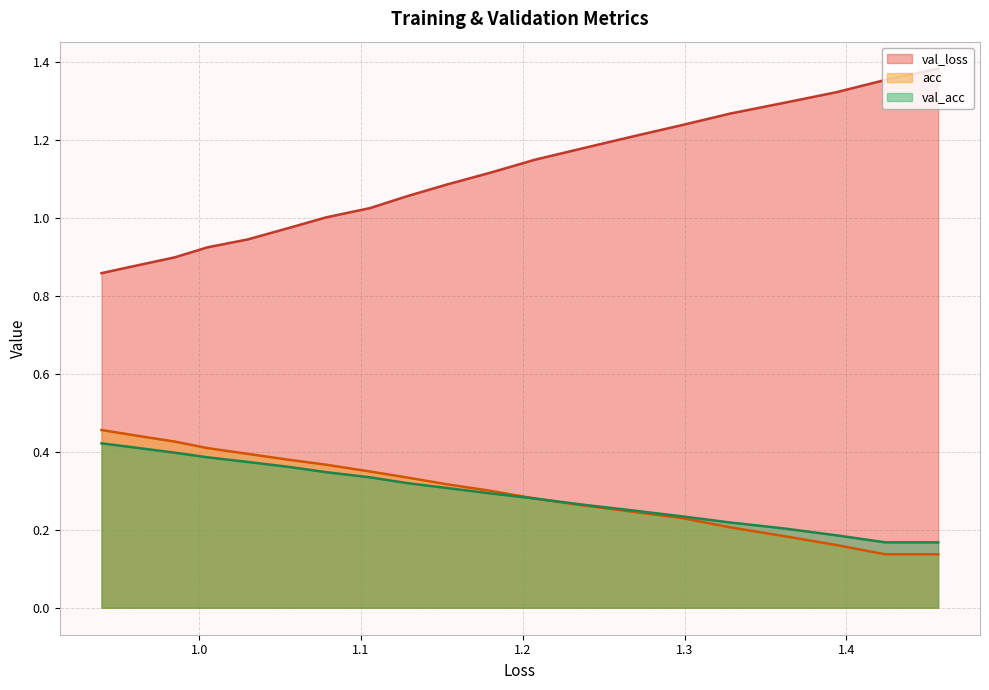

Does the chart have visible grid lines?

Yes